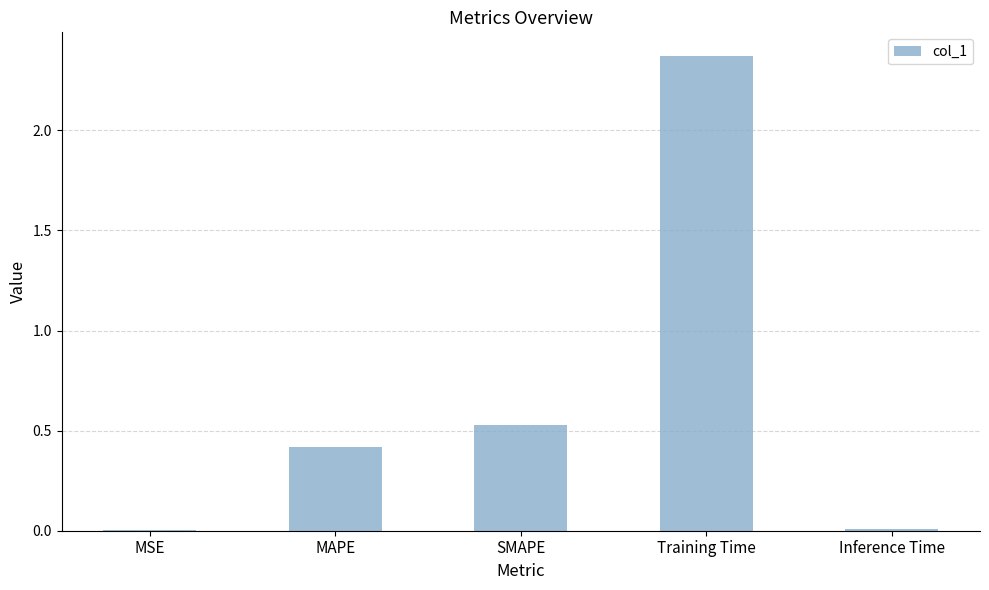

Which label corresponds to the largest value in the chart?

Training Time